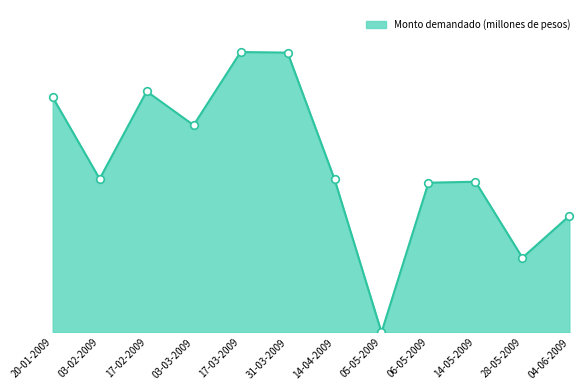

Which has a higher value, 06-05-2009 or 05-05-2009?

06-05-2009